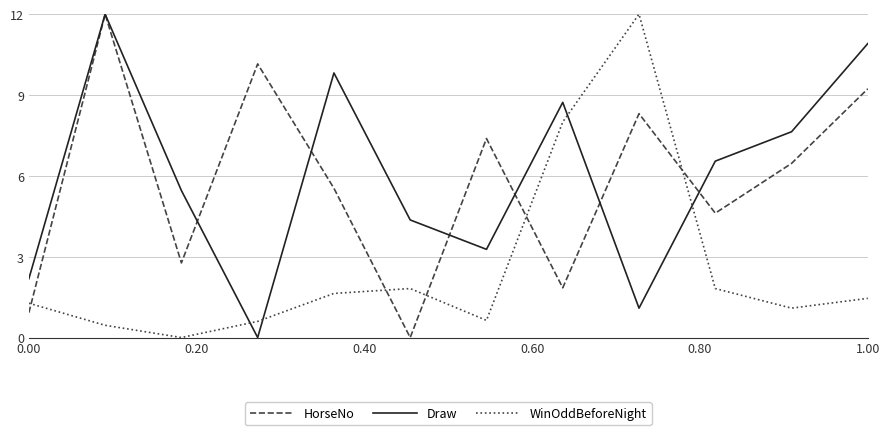

What is the greatest value displayed?

12.0